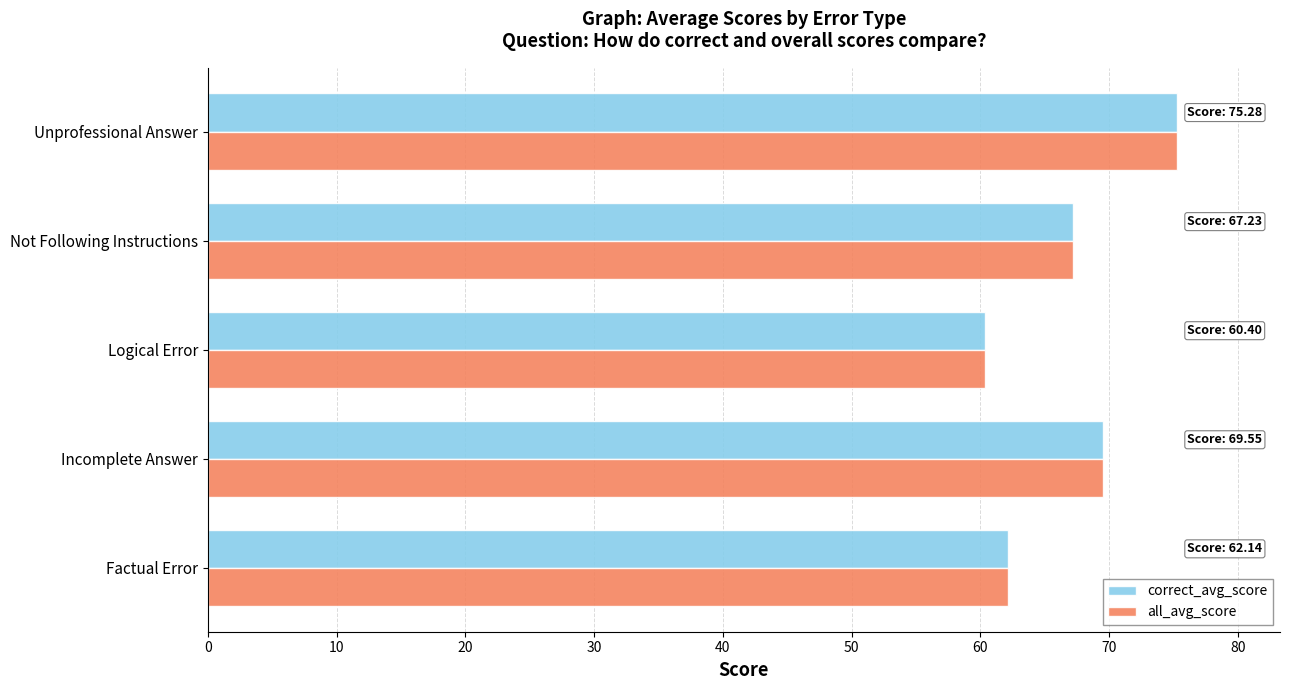

What is the sum of all all_avg_score values?

334.6